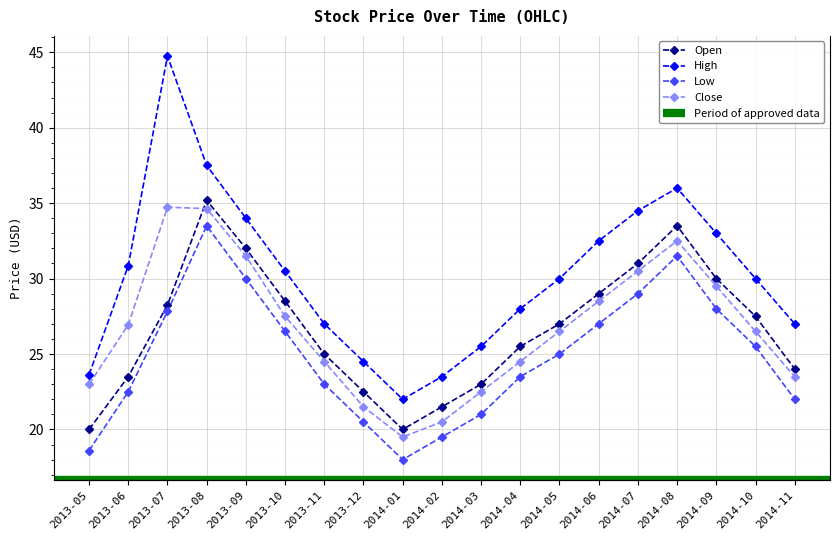

What is the value of the Close point at the 14th from the left?

28.5